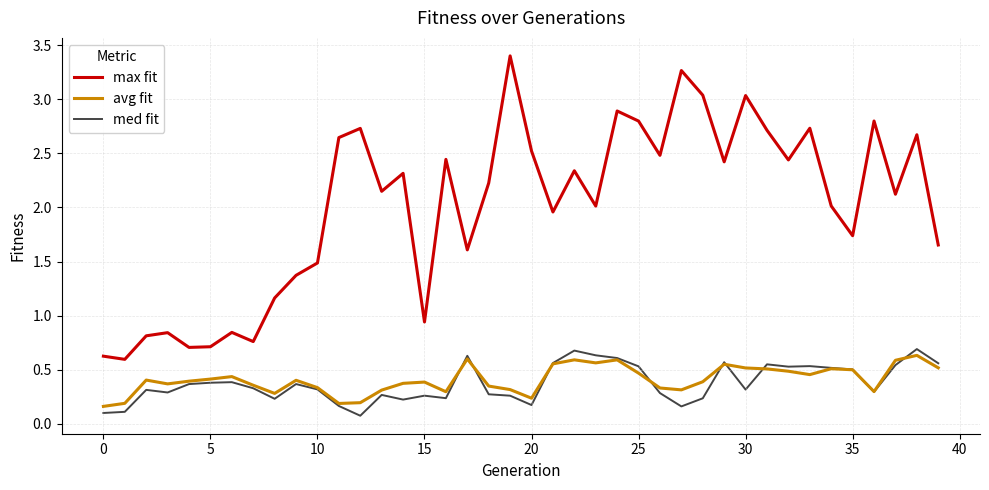

Which series has the widest spread of values?

max fit